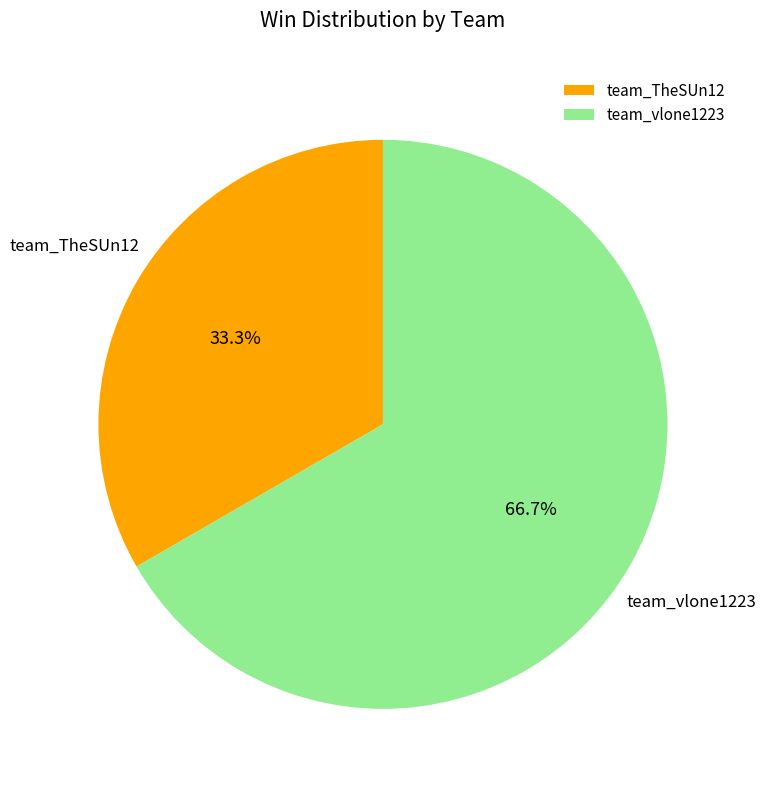

Is it true that team_vlone1223 is 67% of the pie?

True